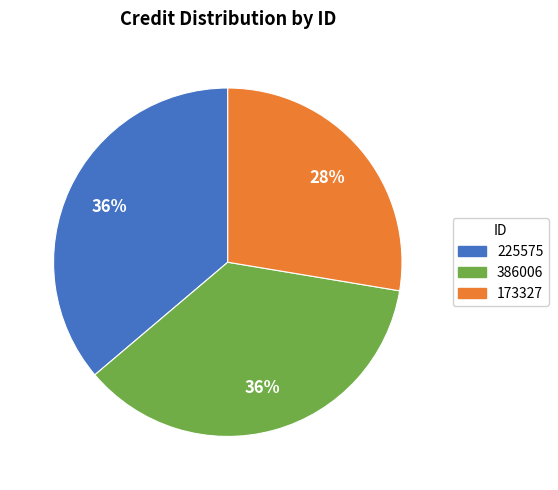

Is the sum of 173327 and 386006 greater than half?

Yes